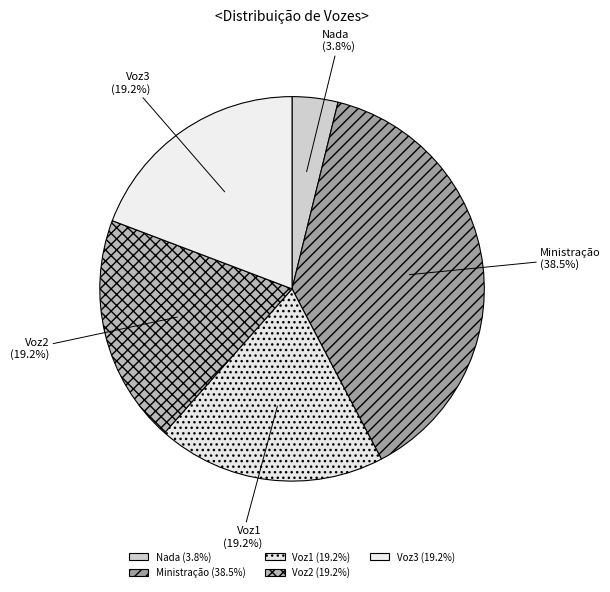

To the nearest percent, what percentage of the pie is Nada?

4%